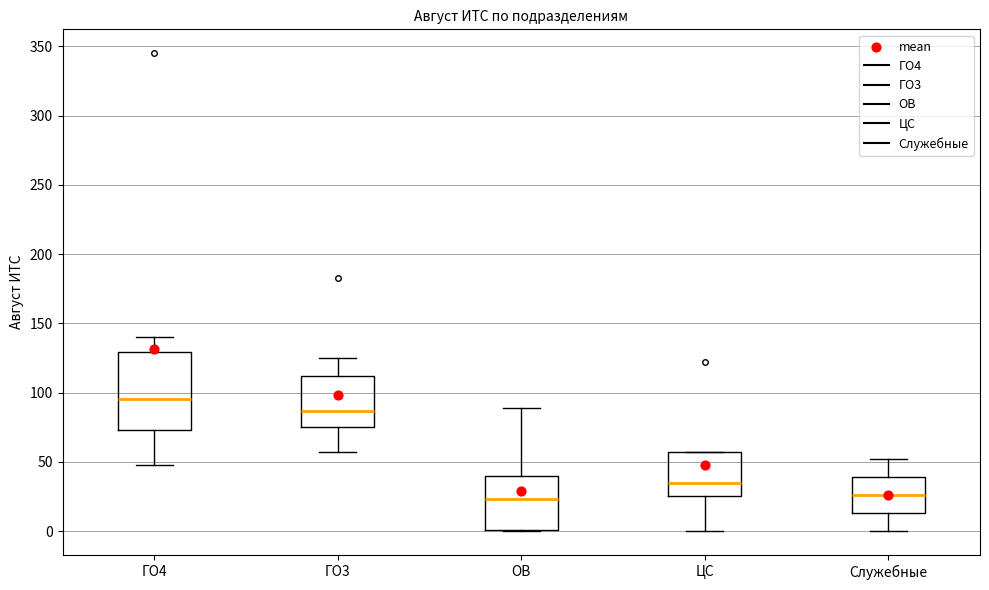

Where does the median line of the box for ОВ sit on the y-axis? The values are not printed on the chart, so give them approximately, as read against the axis.

25